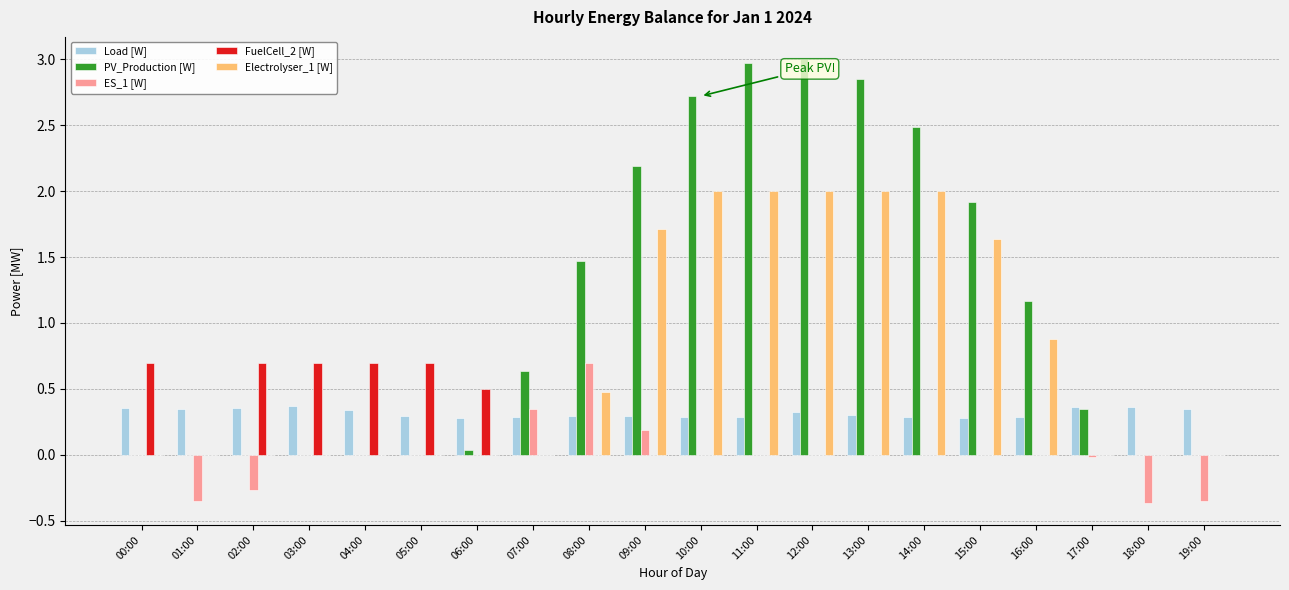

What is the sum of all Load [W] values?

6.4